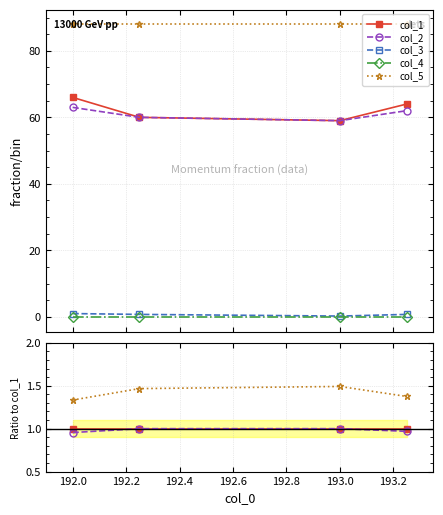

True or false: col_1 and col_4 cross at least once.

False